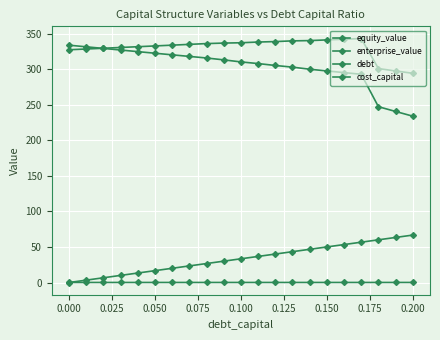

Does the chart have visible grid lines?

Yes